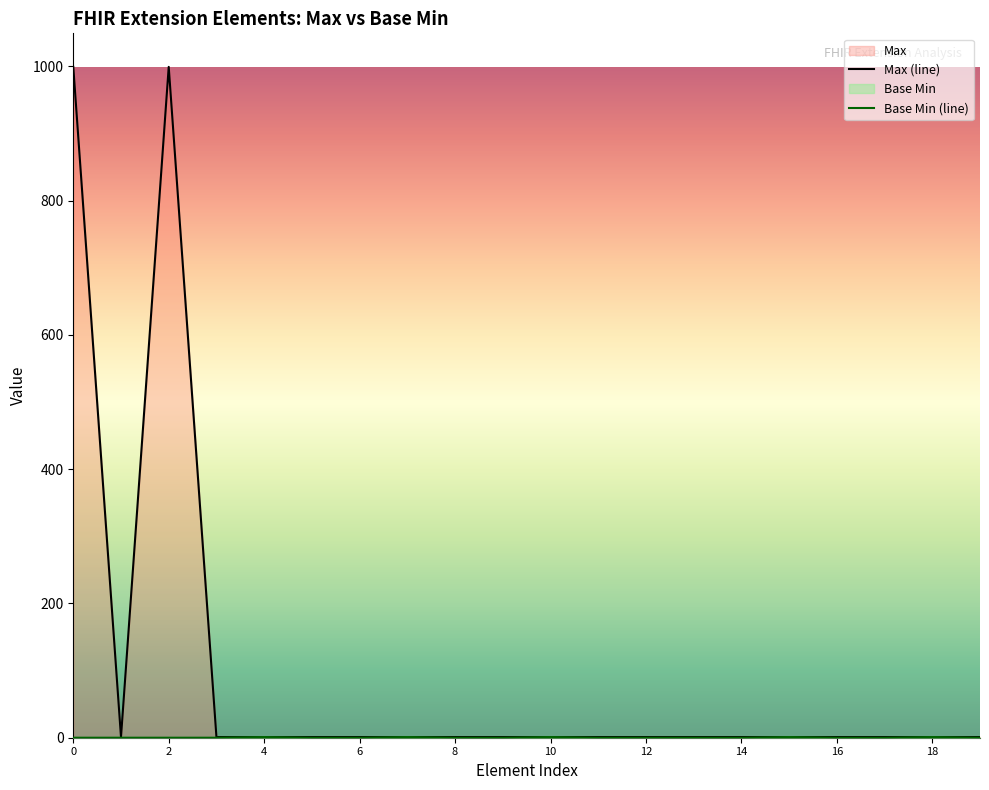

Between Extension.extension:status.value[x] and Extension.extension:hostingDepartment.value[x], which series saw the biggest shift?

Max